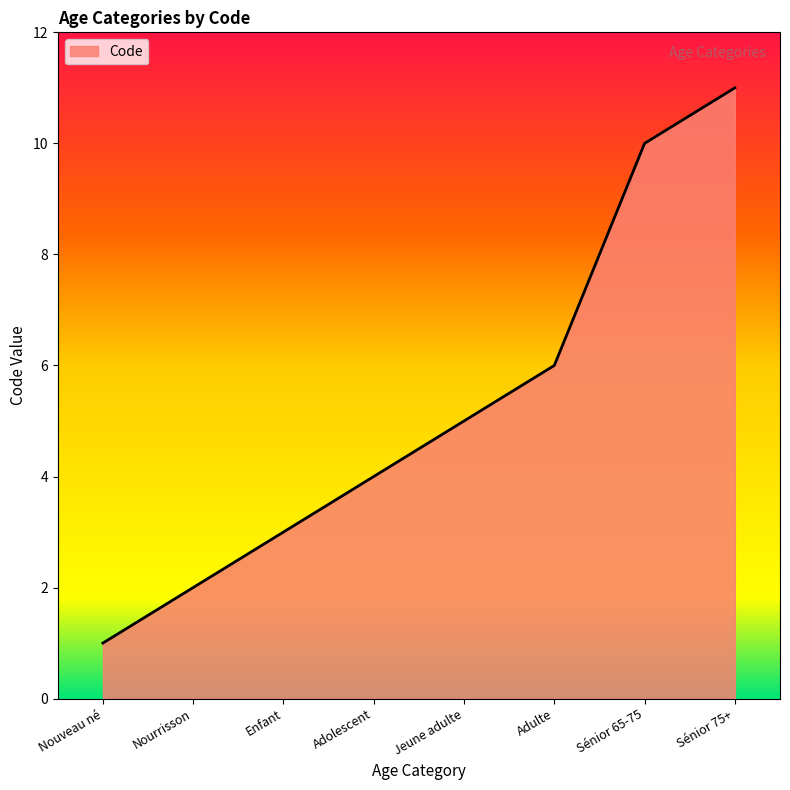

Between Adulte and Sénior 75+, which is larger?

Sénior 75+